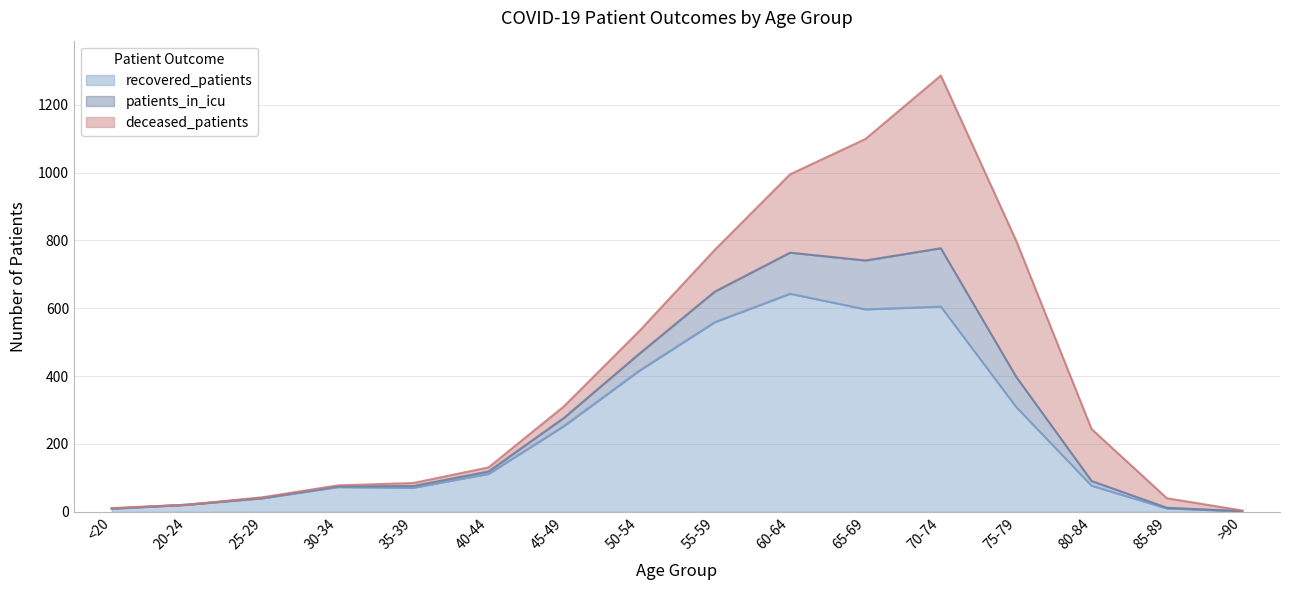

Where is the first local maximum for recovered_patients?

30-34